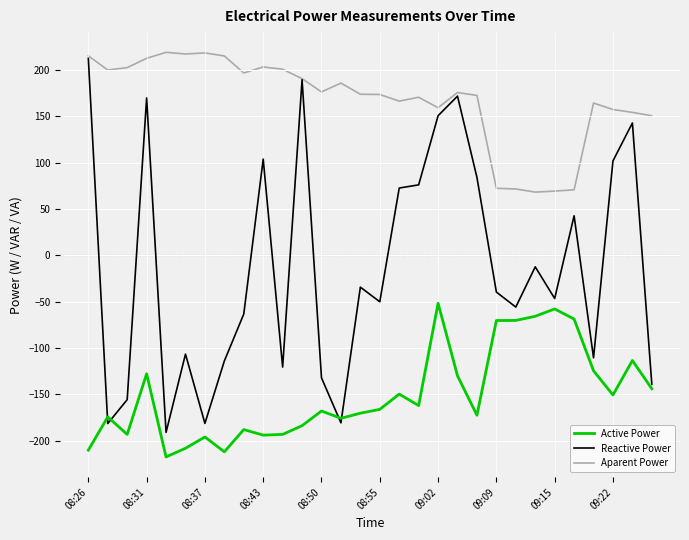

List the series in order of their overall mean, lowest first.

Active Power, Reactive Power, Aparent Power